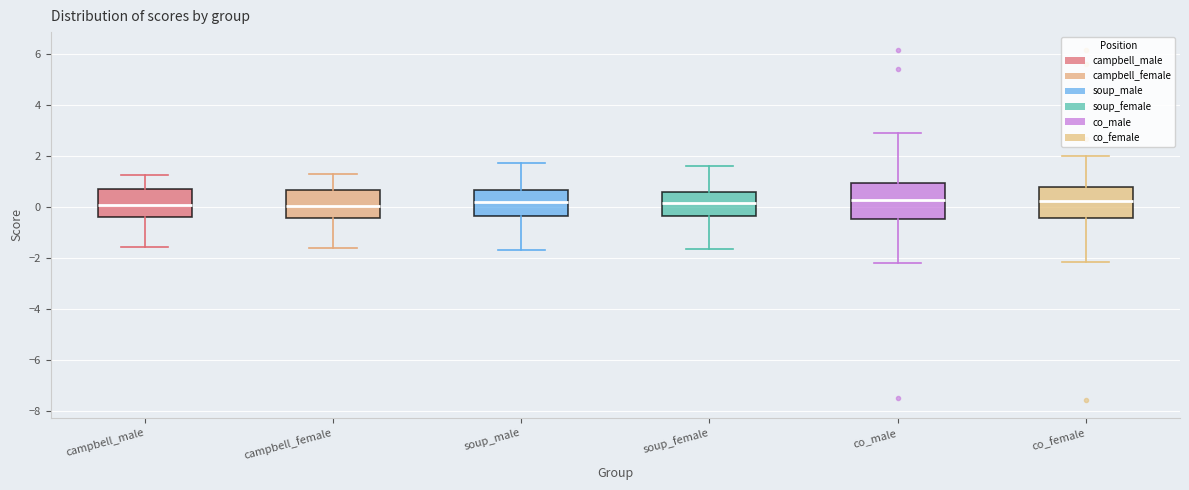

Reading left to right, transcribe this box plot: for each box, give where its median line is, the range the box spans, and where its two whiskers end, as read against the y-axis. The values are not printed on the chart, so give them approximately, as read against the axis.

campbell_male: median 0.0, box -0.4 to 0.8, whiskers -1.6 to 1.2
campbell_female: median 0.0, box -0.4 to 0.6, whiskers -1.6 to 1.2
soup_male: median 0.2, box -0.4 to 0.6, whiskers -1.6 to 1.8
soup_female: median 0.2, box -0.4 to 0.6, whiskers -1.6 to 1.6
co_male: median 0.2, box -0.4 to 1.0, whiskers -2.2 to 2.8
co_female: median 0.2, box -0.4 to 0.8, whiskers -2.2 to 2.0